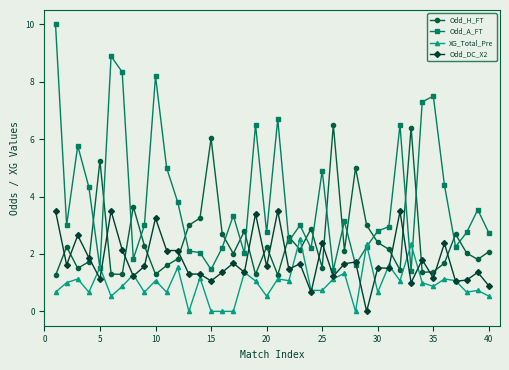

Which series ends up on top after the final intersection of XG_Total_Pre and Odd_H_FT?

Odd_H_FT